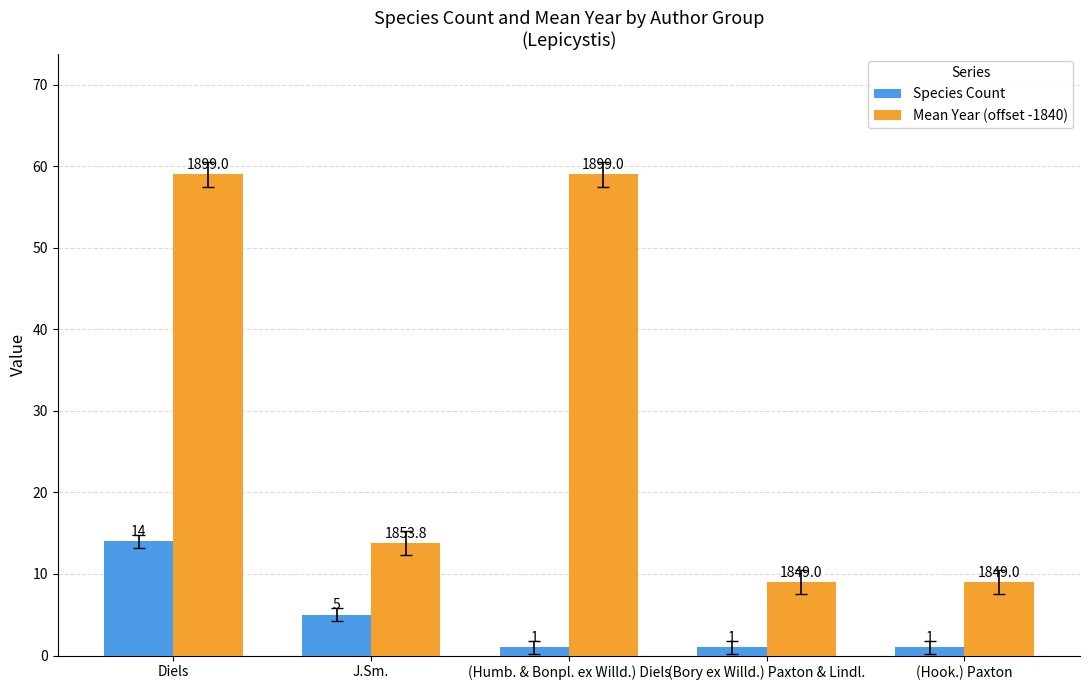

What is the difference between the second highest and minimum values in the Species Count series?

4.0